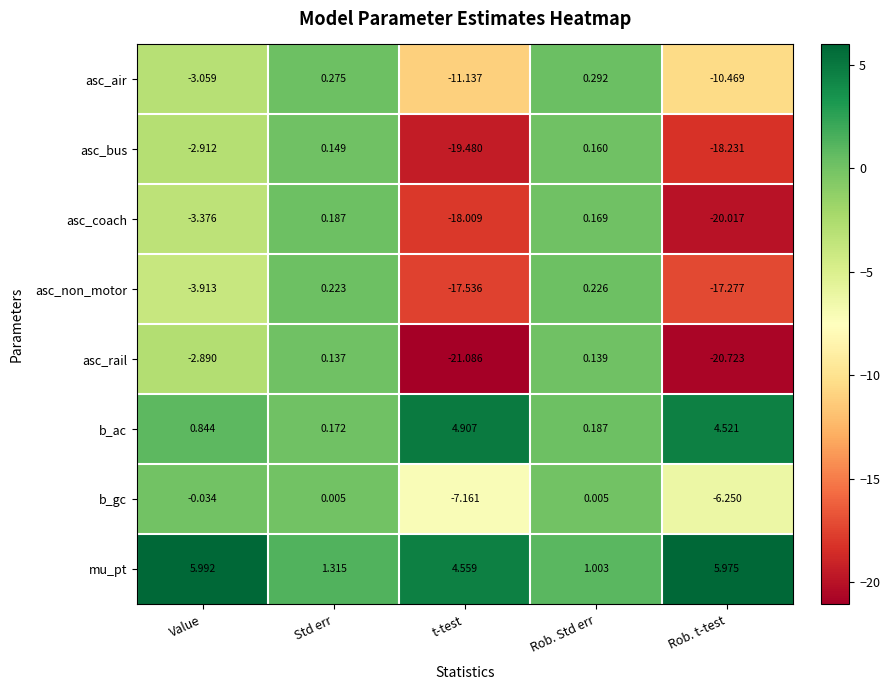

Rank the series by their maximum value, from highest to lowest.

mu_pt, b_ac, asc_air, asc_non_motor, asc_coach, asc_bus, asc_rail, b_gc